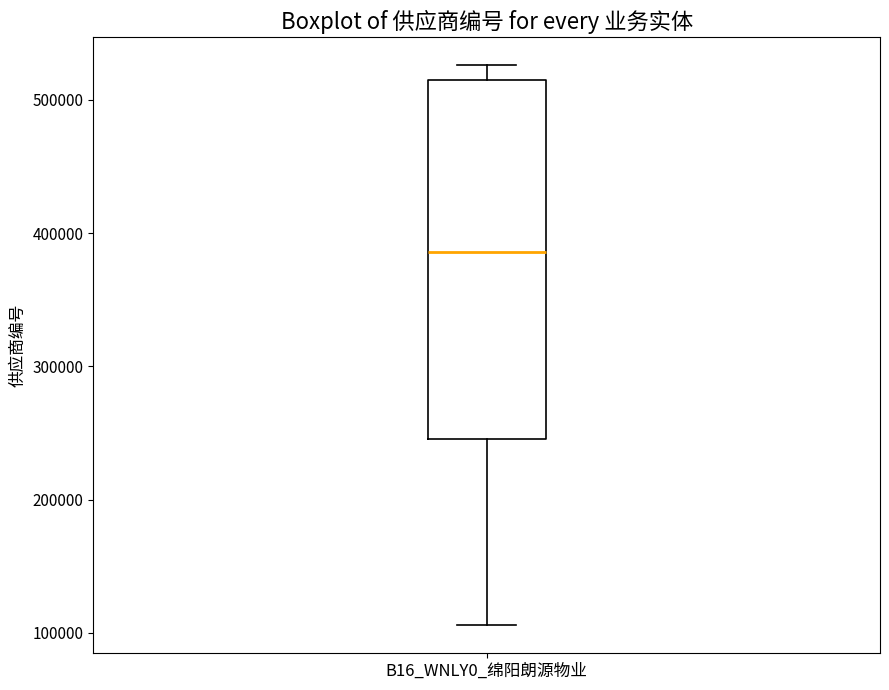

Transcribe this box plot: give where the median line is, the range the box spans, and where the two whiskers end, as read against the y-axis. The values are not printed on the chart, so give them approximately, as read against the axis.

median 390000, box 250000 to 510000, whiskers 110000 to 530000